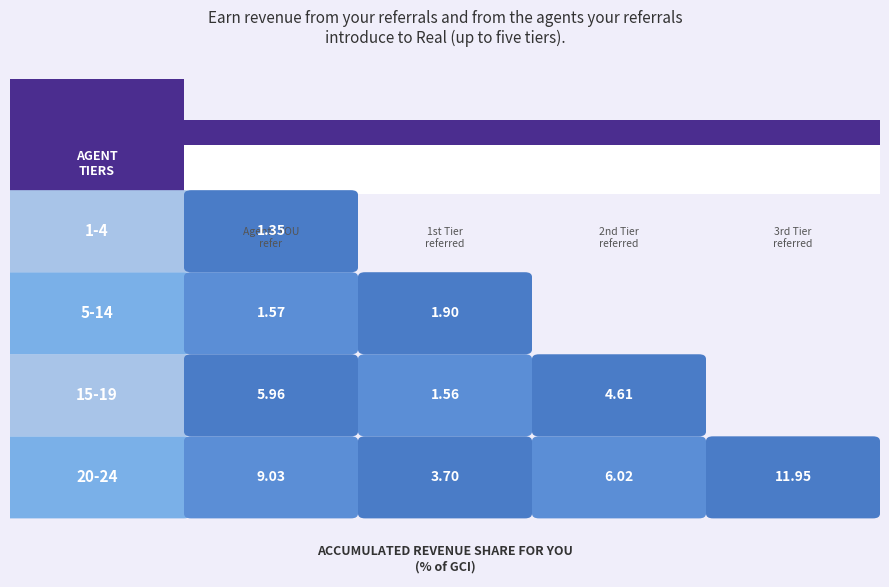

At how many categories does at least one series exceed 7?

2